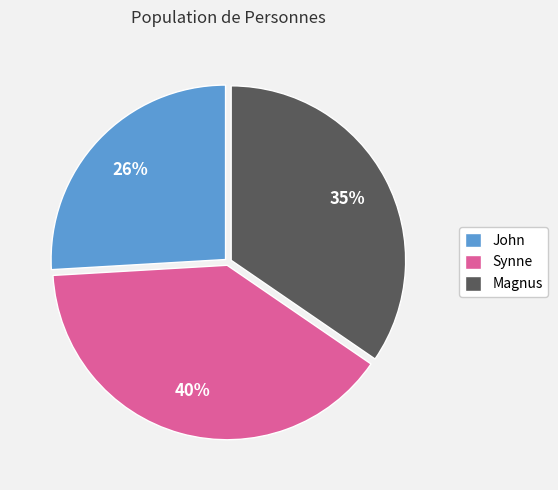

What percentage is the Magnus slice, to the nearest percent?

35%